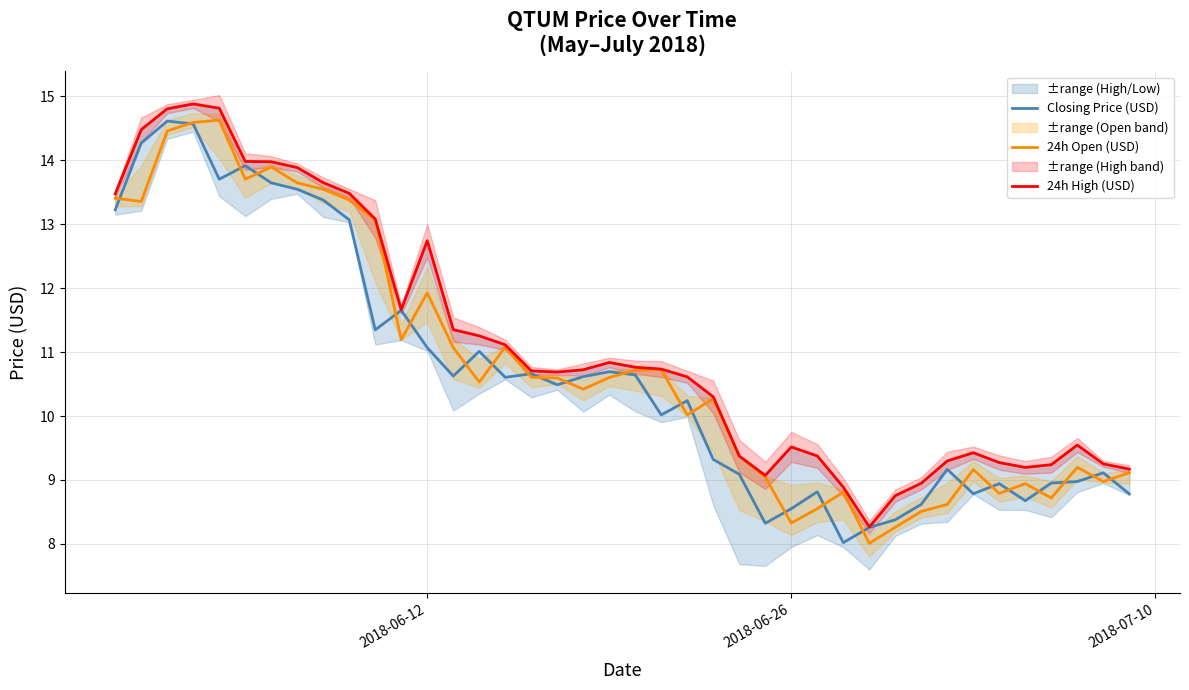

How many interior local peaks does the 24h Open (USD) series have?

10